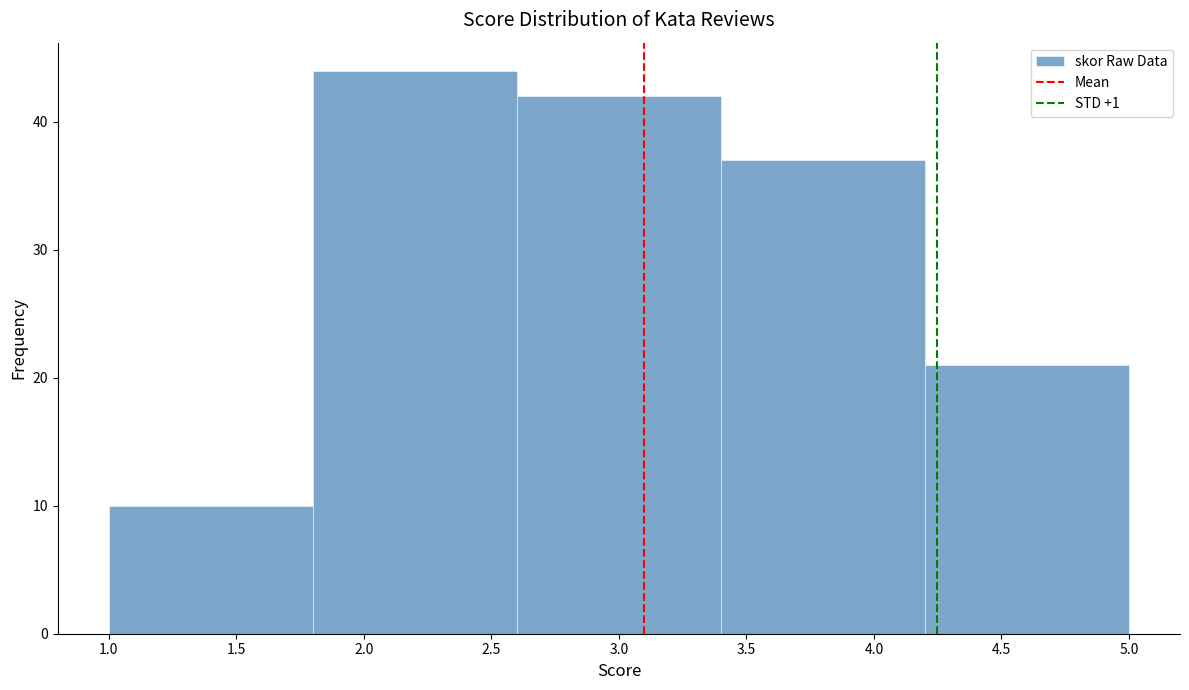

Reading left to right, transcribe this chart: for each bar, give the range it covers on the x-axis and its height. The values are not printed on the chart, so give them approximately, as read against the axis.

1.0 to 1.8: 10
1.8 to 2.6: 44
2.6 to 3.4: 42
3.4 to 4.2: 37
4.2 to 5.0: 21